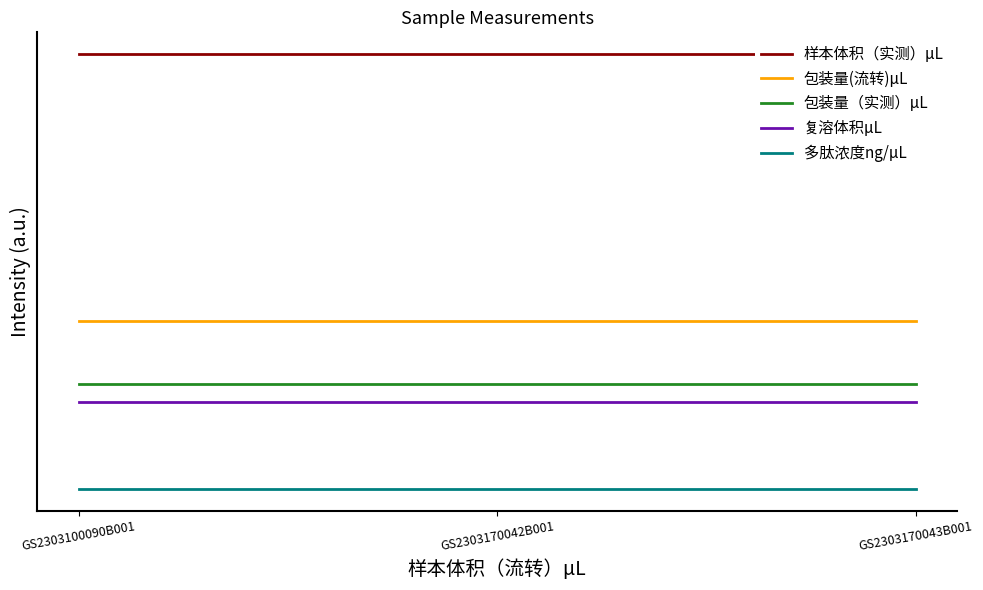

What is the maximum value shown in the chart?

180